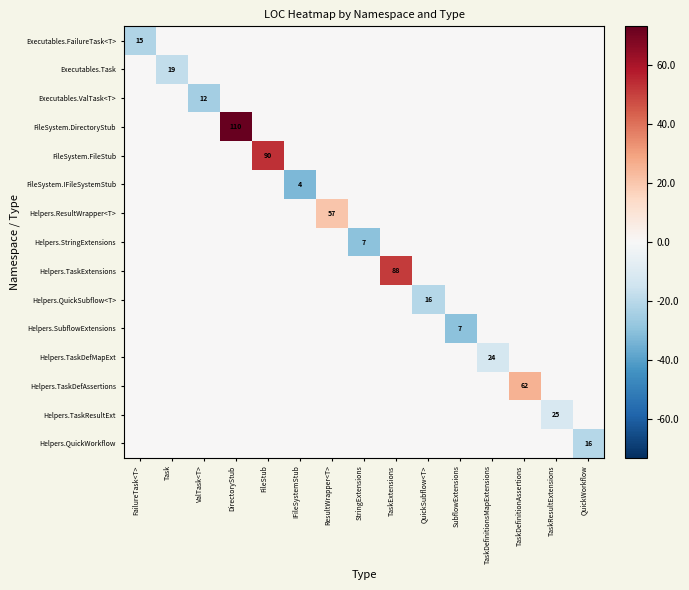

How many categories are shown in the chart?

15